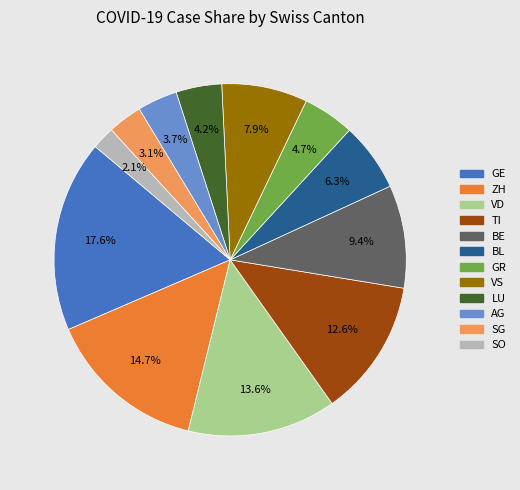

Is there any slice that represents more than half of the pie?

No